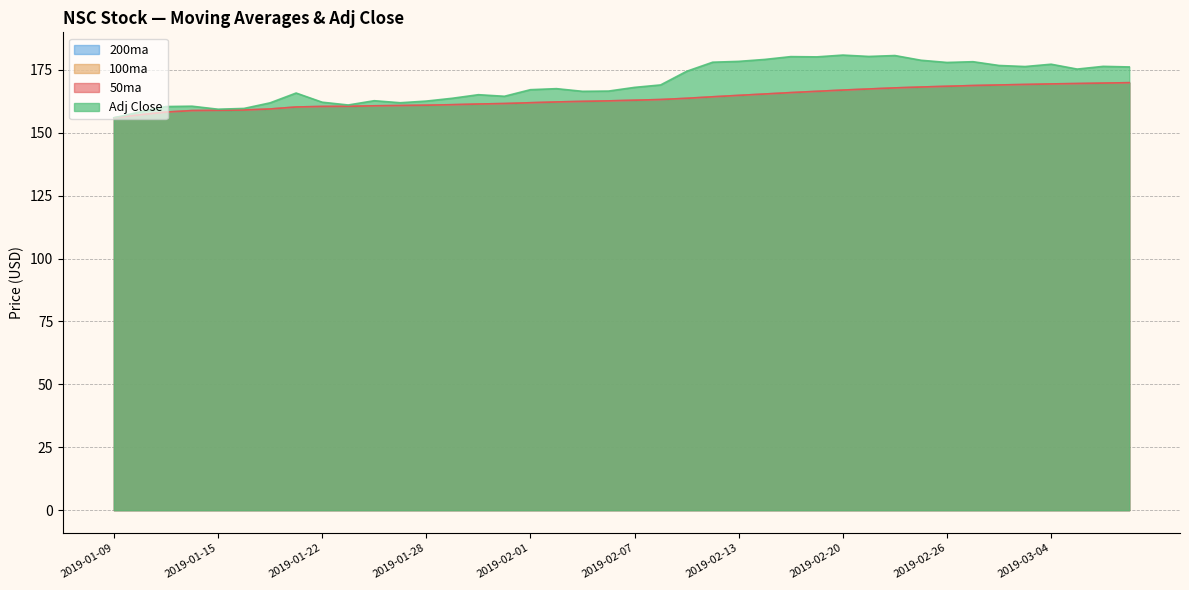

What is the difference between the Adj Close values at 2019-02-13 and 2019-03-07?

2.2